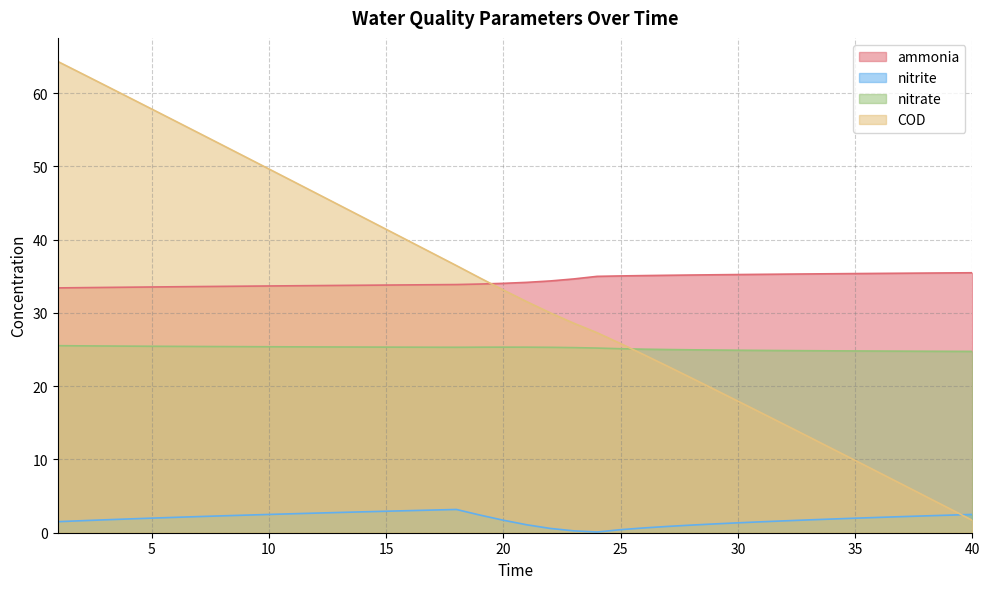

Count the number of data series in this chart.

4